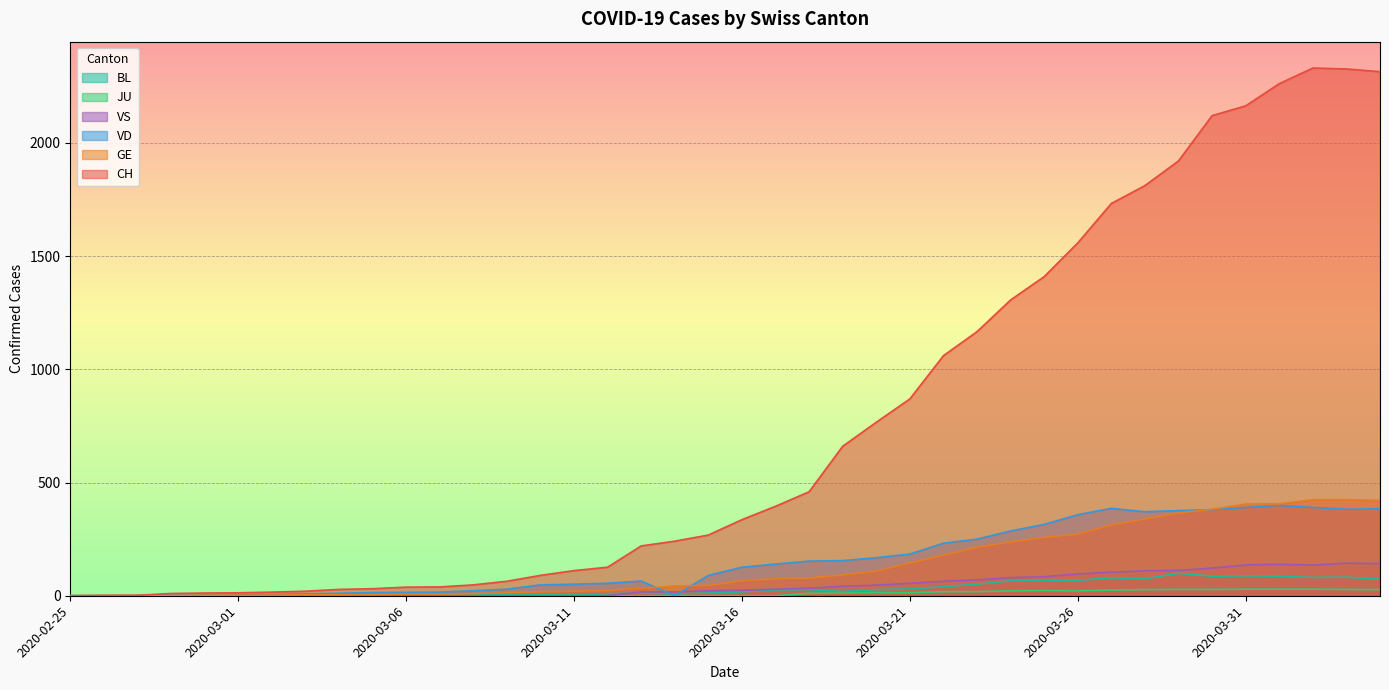

How many lines are shown in the chart?

6